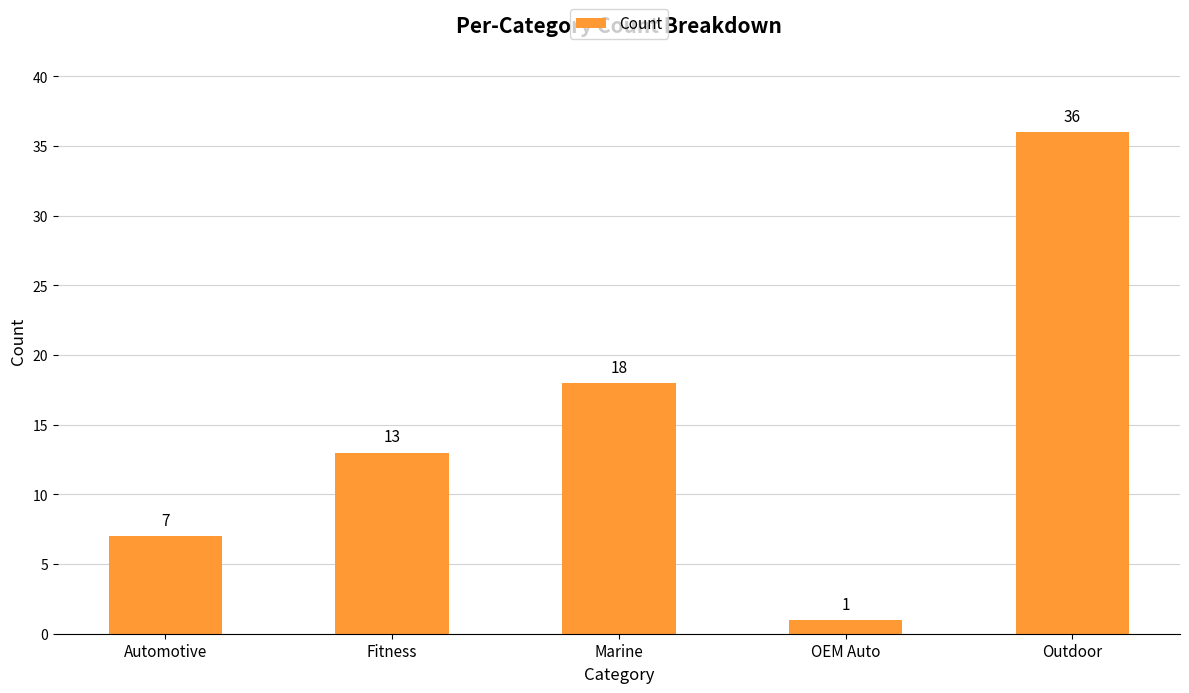

What is the change in value from Fitness to Marine?

+5